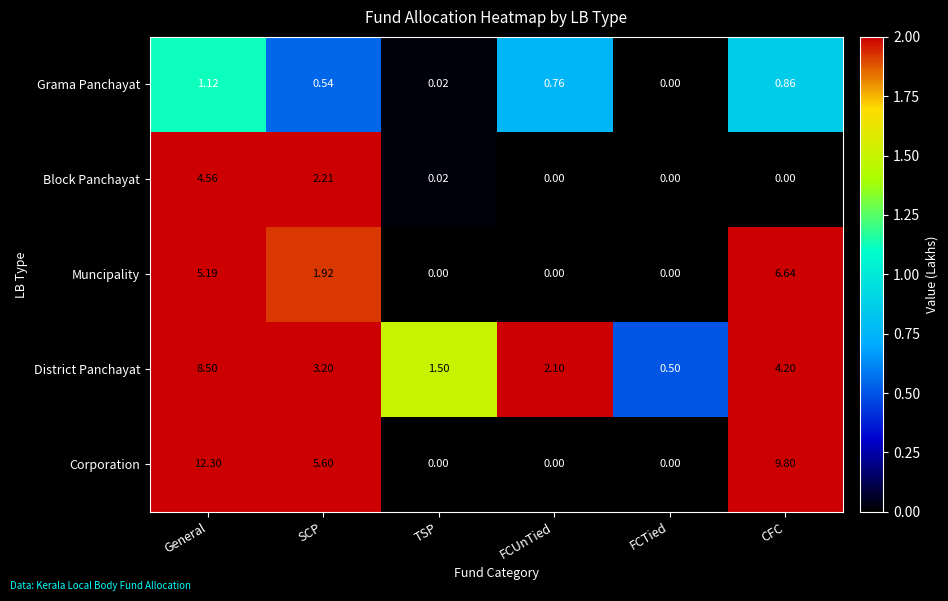

Count the number of categories in the chart.

6